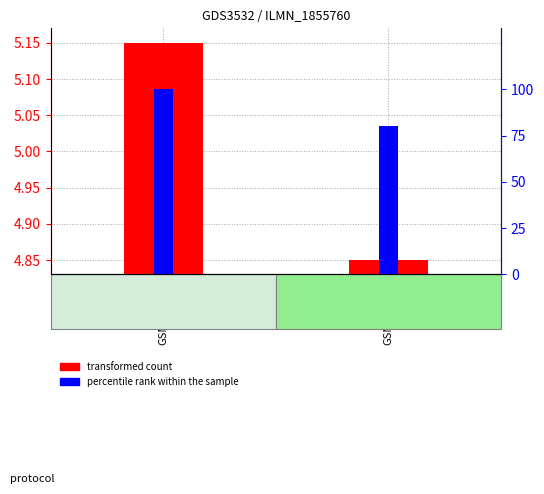

Which series has the largest range (max minus min)?

percentile rank within the sample